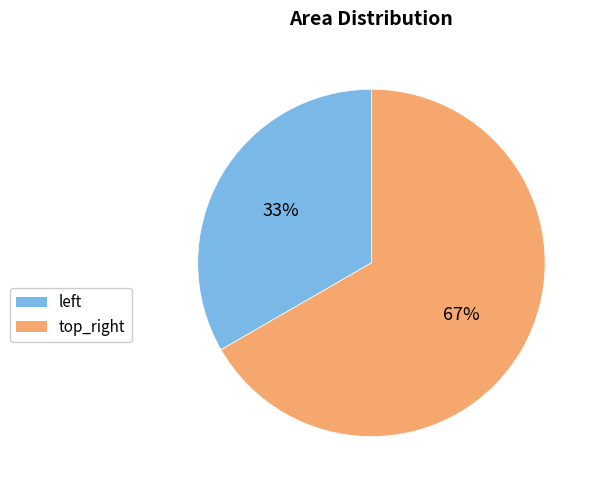

To the nearest percent, what percentage of the pie is top_right?

67%